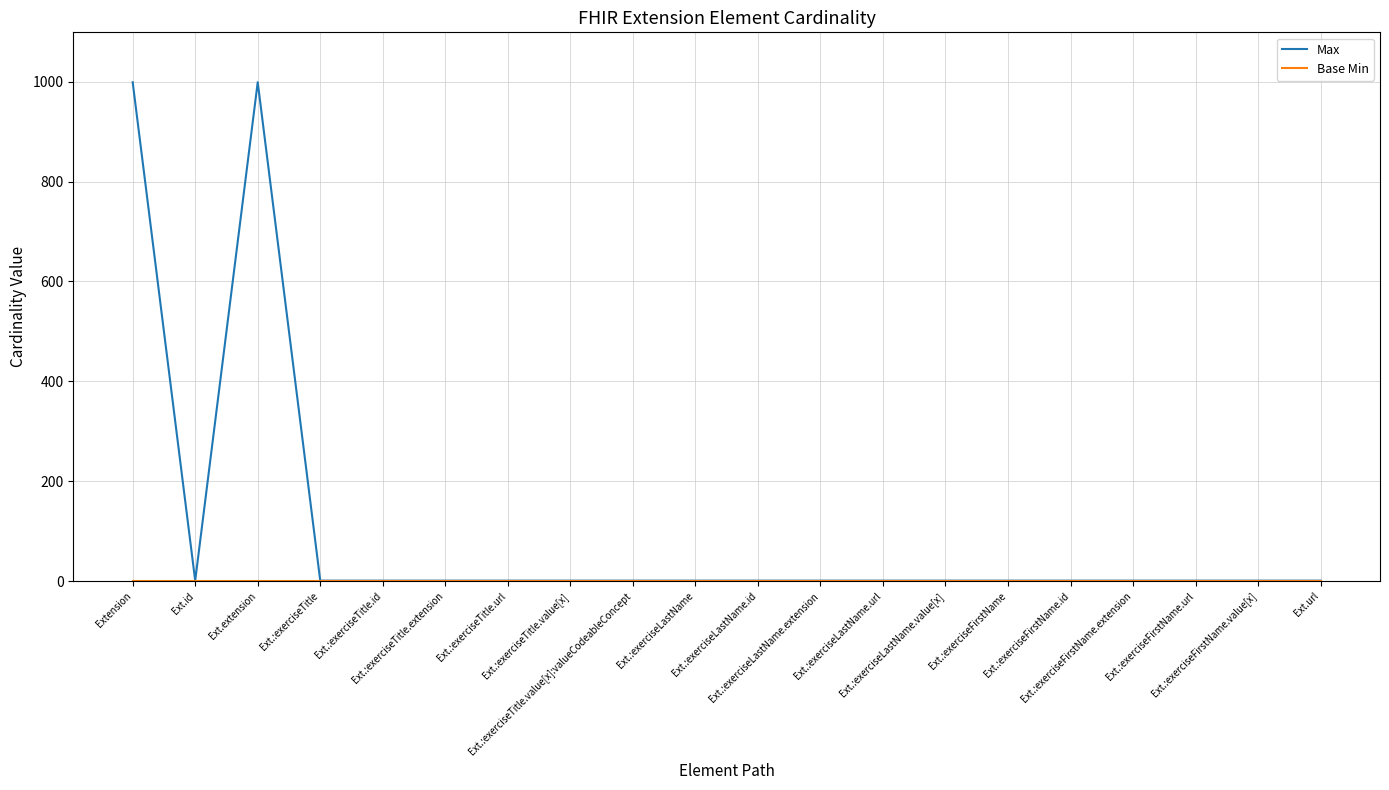

At how many categories does at least one series exceed 690?

2